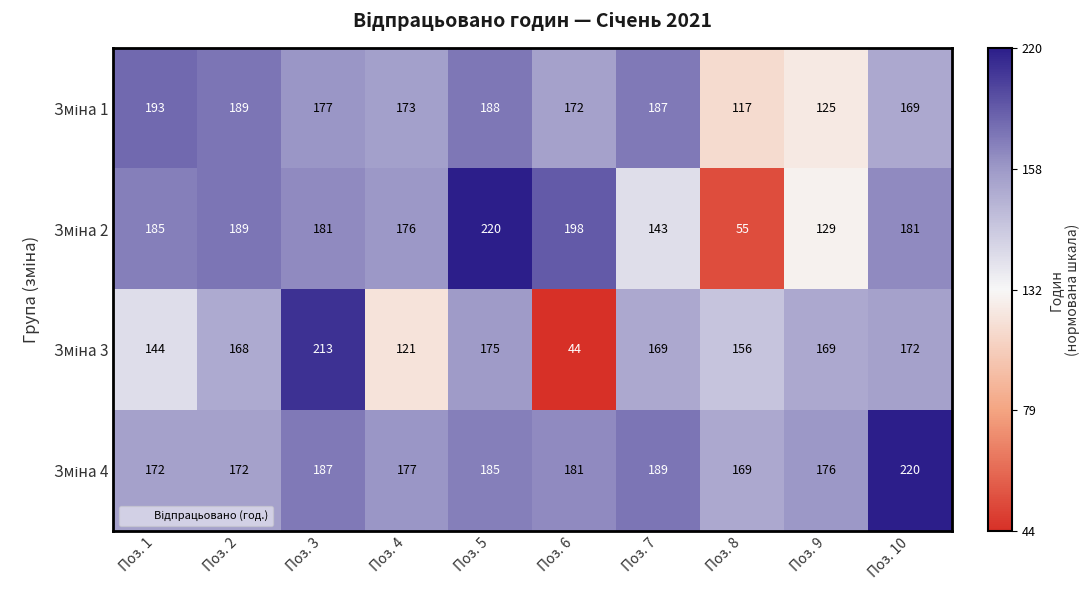

What is the greatest value displayed?

220